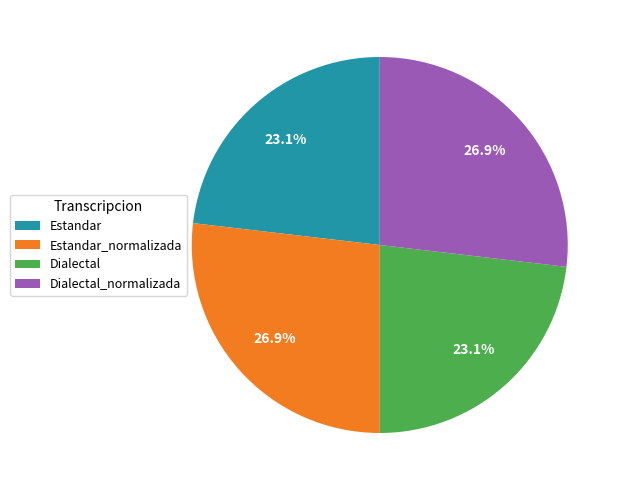

To the nearest percent, what portion does Estandar represent?

23%